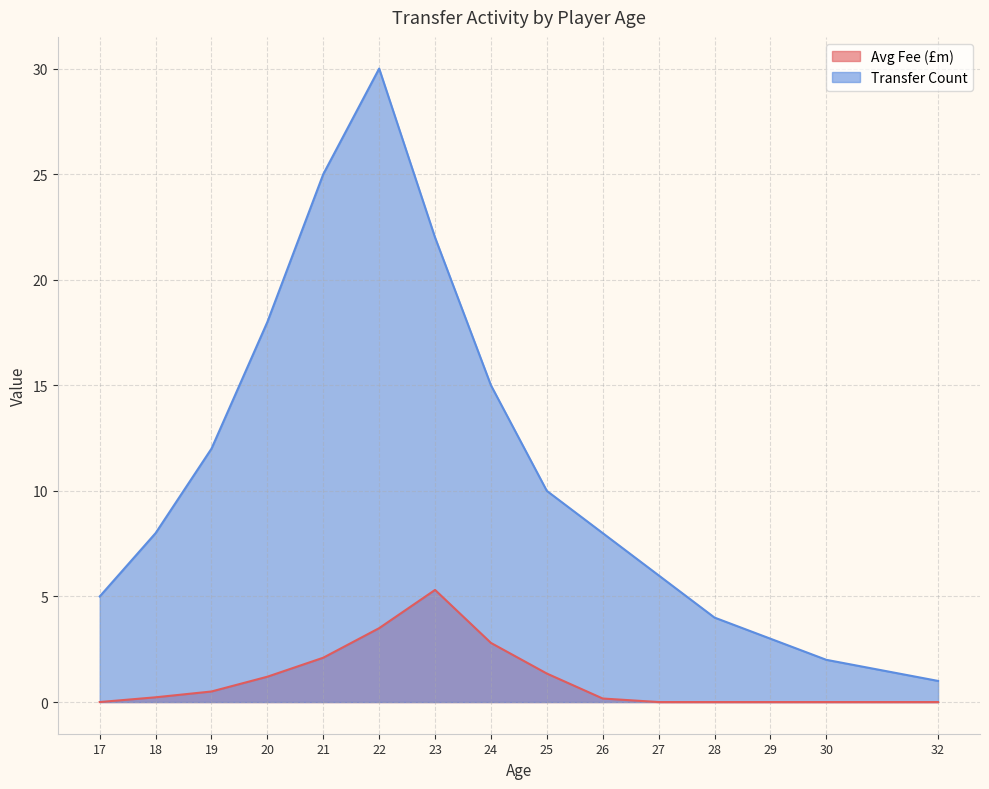

What is the difference between the Avg Fee (£m) values at 24 and 18?

2.6